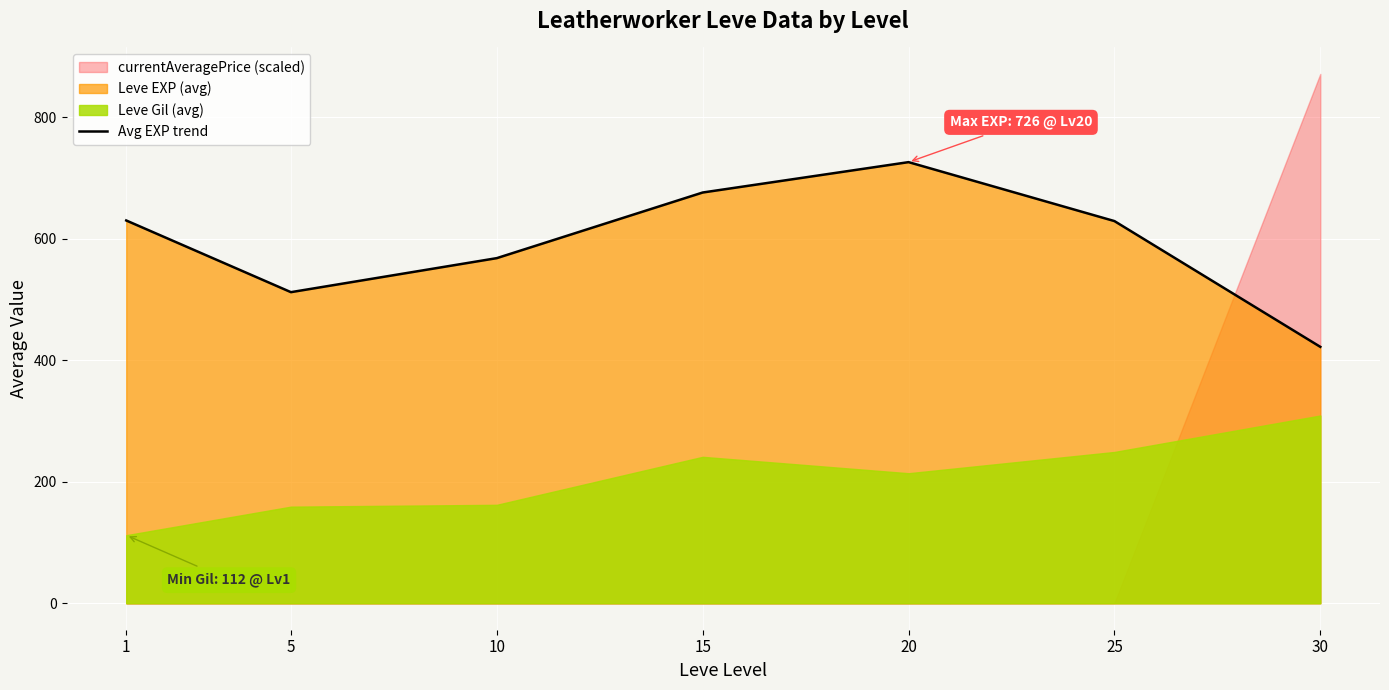

What is the difference between the values at 25 and 5?

117